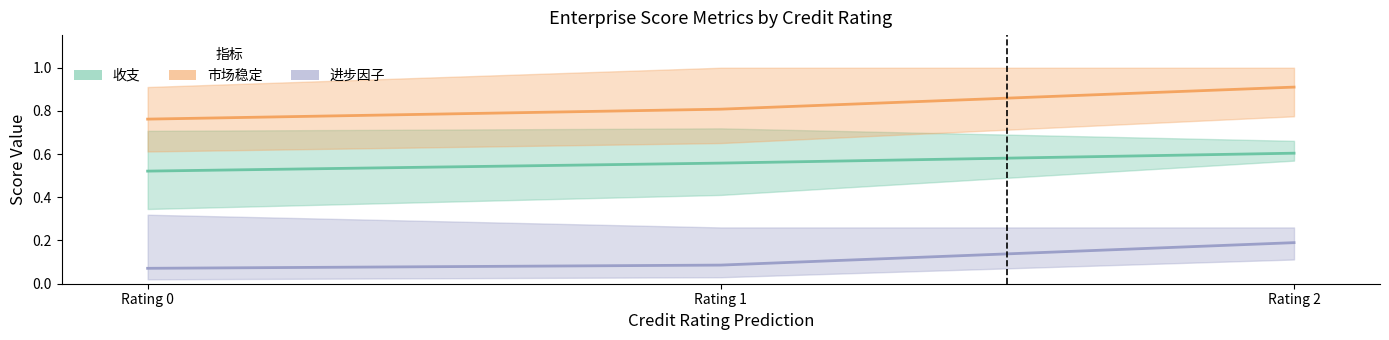

True or false: 进步因子 has a value of 0.1 at Rating 0.

False